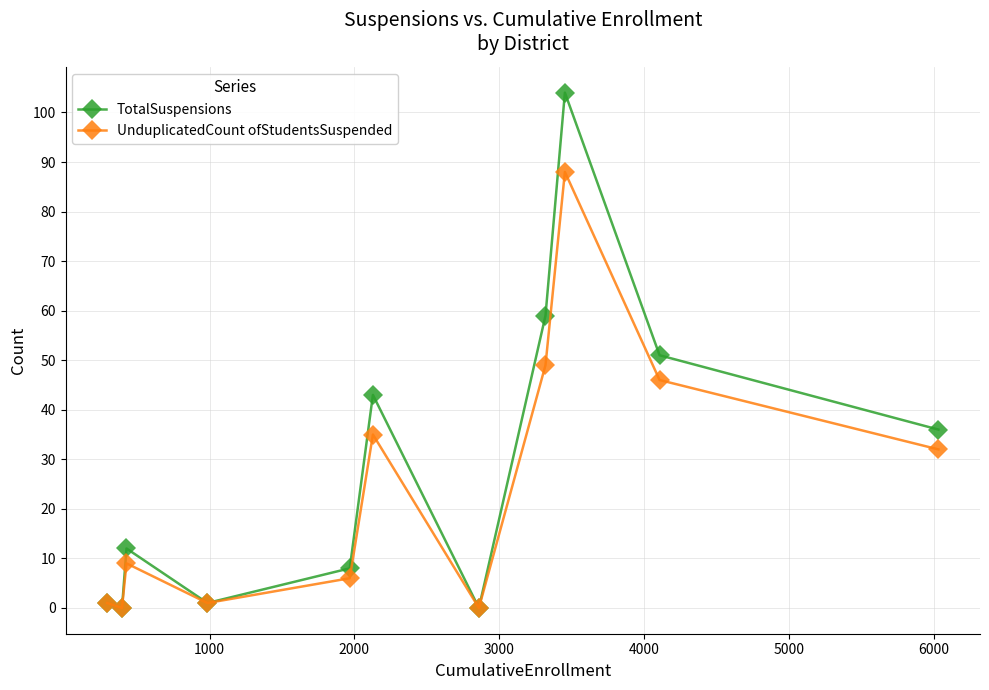

How many values in the UnduplicatedCount ofStudentsSuspended series are below 9?

5